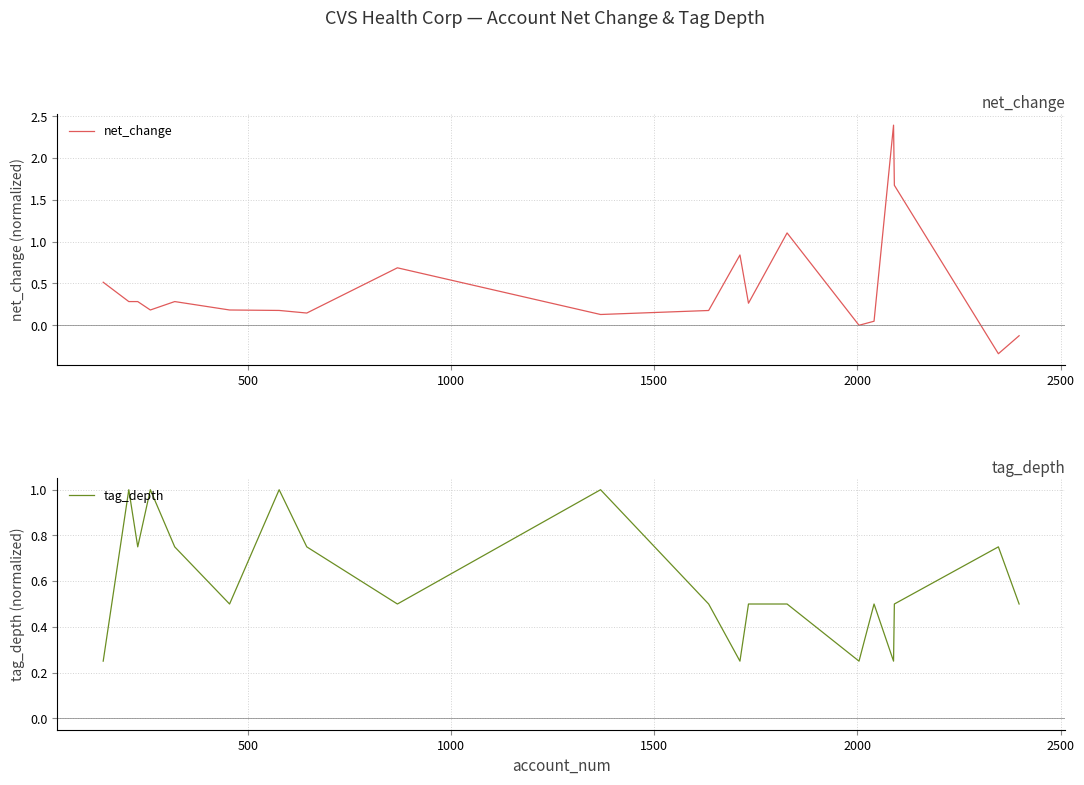

What is the average value of the net_change series?

0.4